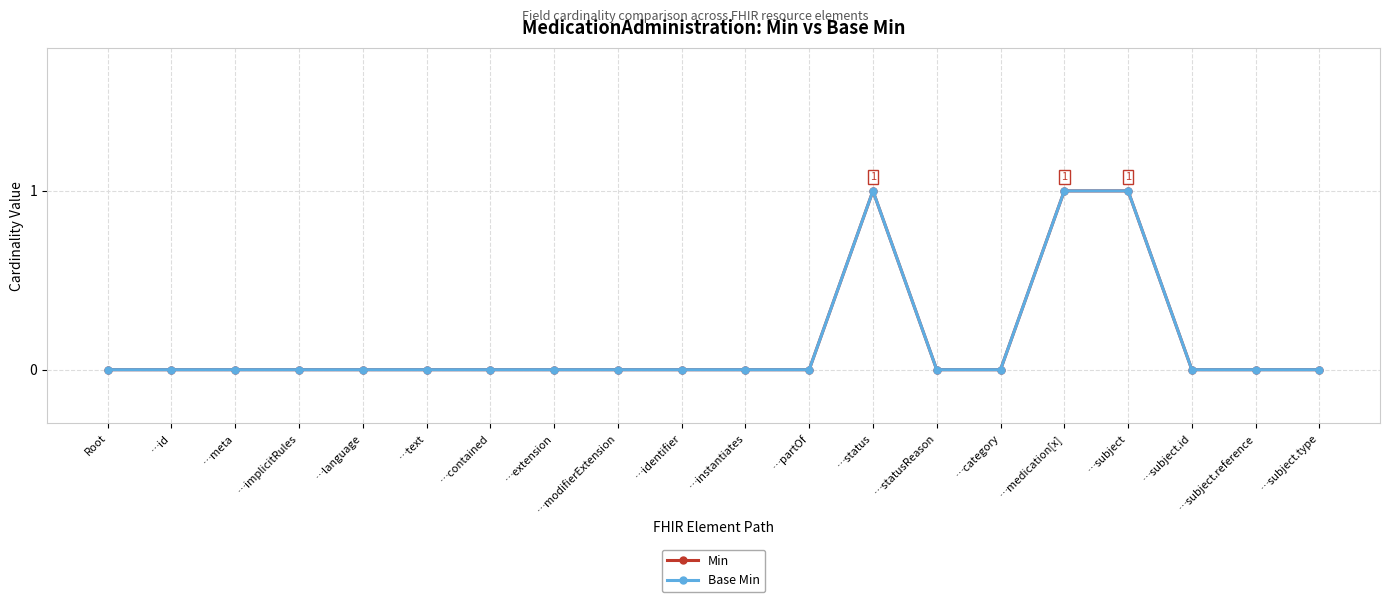

What is the highest value of the Base Min series?

1